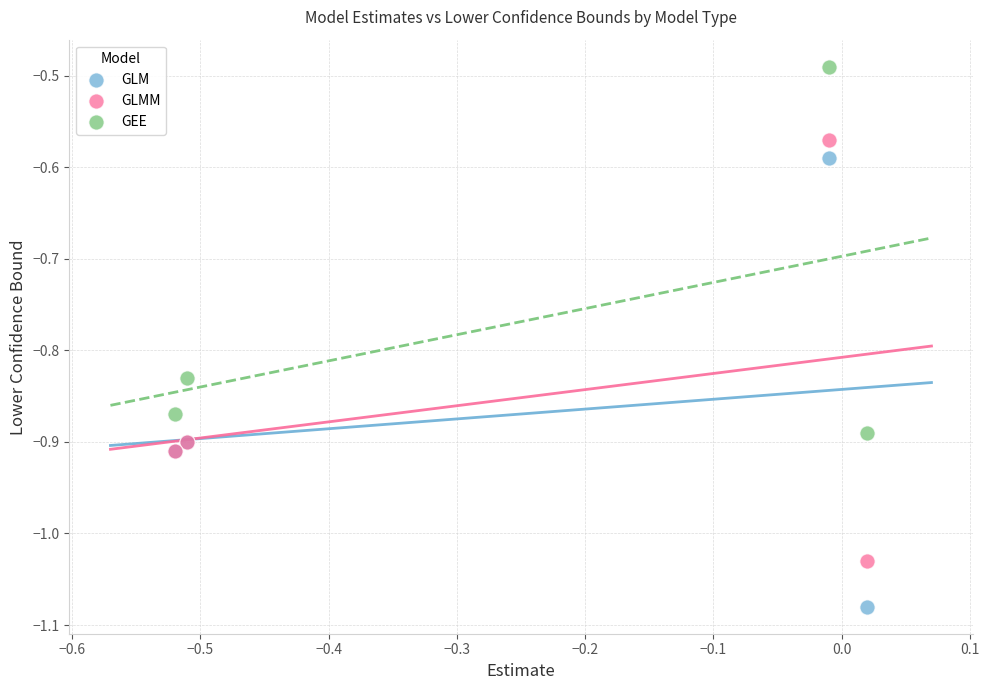

Which series reaches the maximum Y coordinate?

GEE